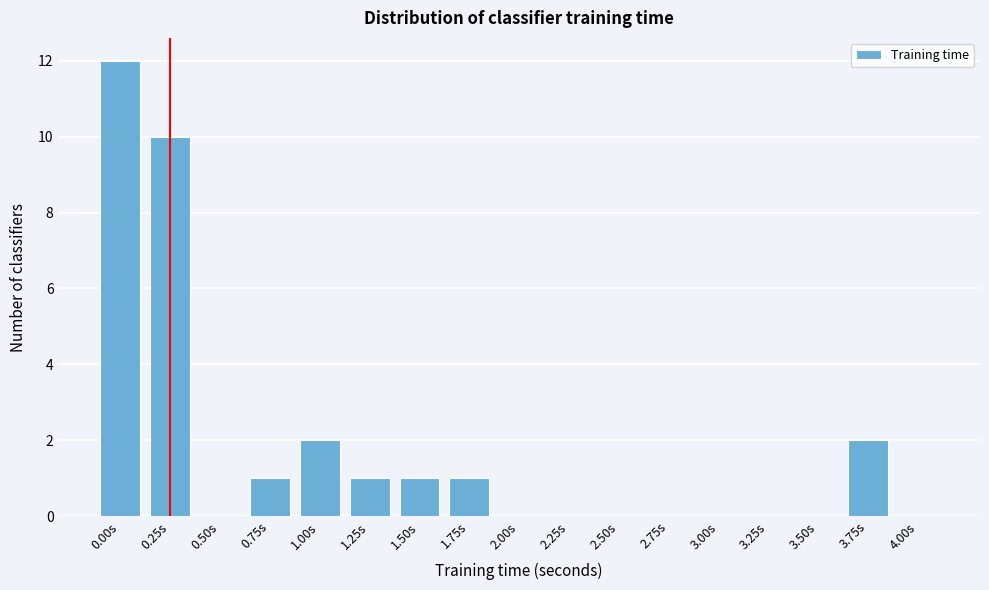

Reading left to right, extract all data points from this chart.

0.00s=12	0.25s=10	0.50s=0	0.75s=1	1.00s=2	1.25s=1	1.50s=1	1.75s=1	2.00s=0	2.25s=0	2.50s=0	2.75s=0	3.00s=0	3.25s=0	3.50s=0	3.75s=2	4.00s=0